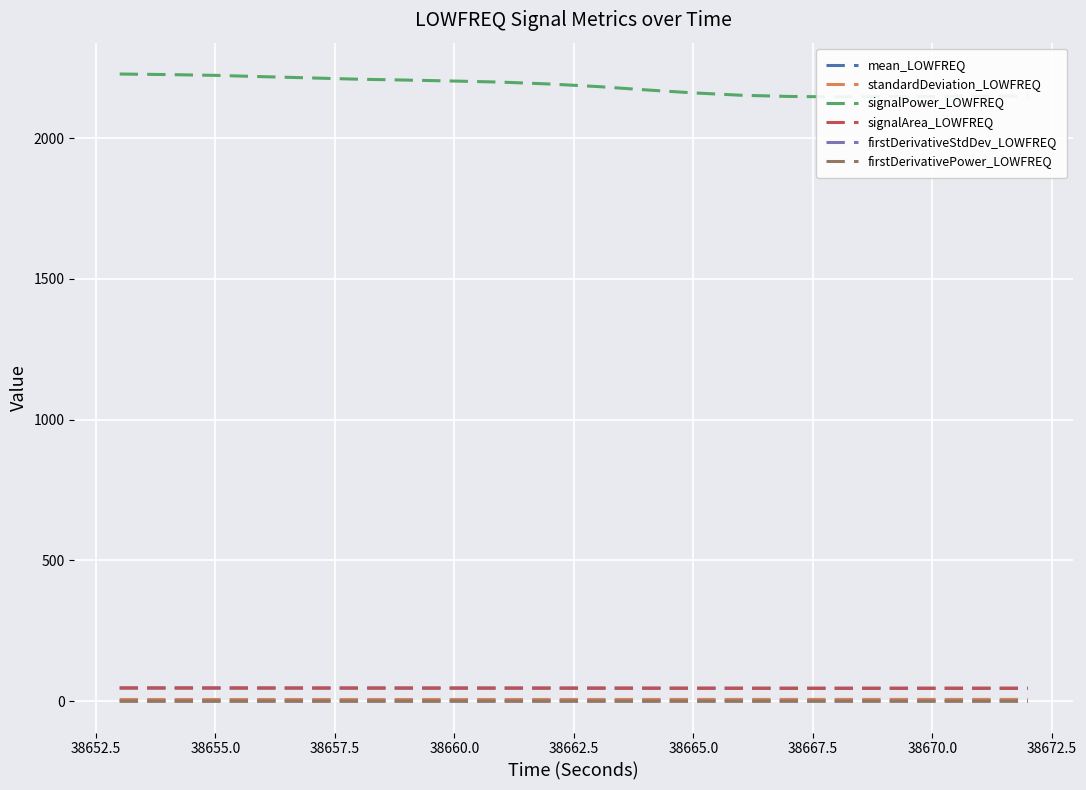

Count the number of data series in this chart.

6